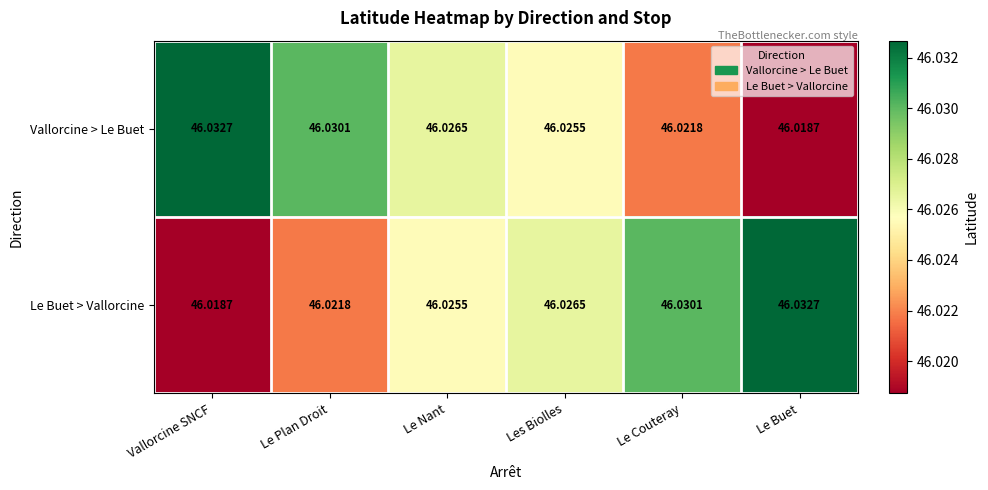

Where is Vallorcine > Le Buet nearest to the value 46?

Le Buet